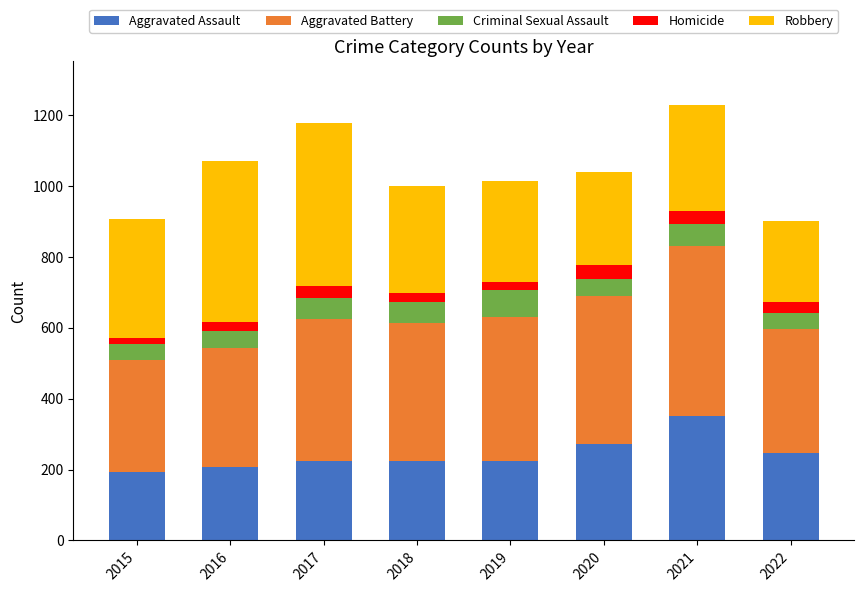

Are the bars horizontal?

No